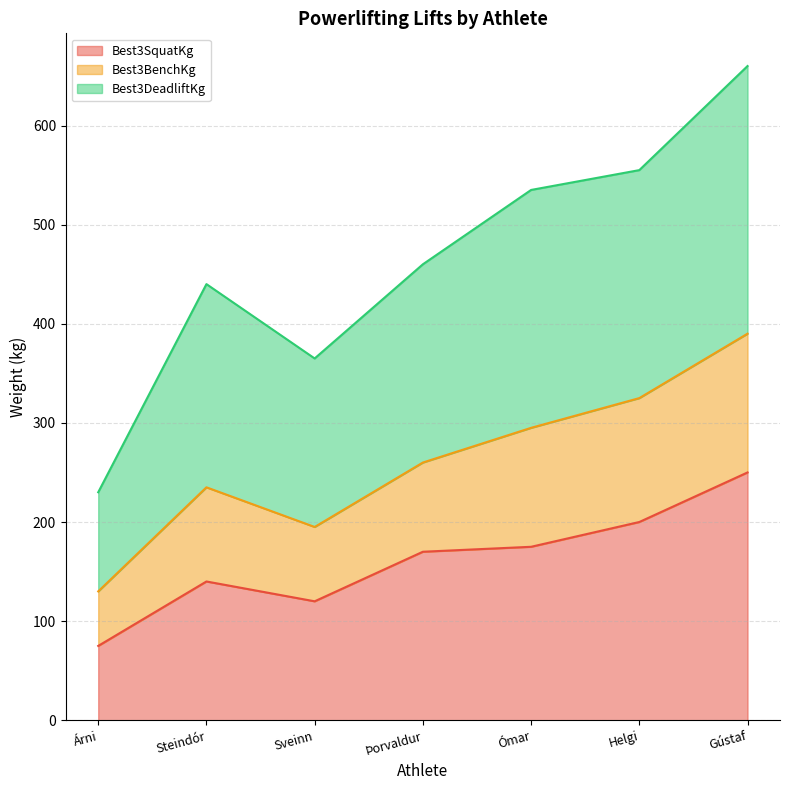

What is the total value across all series at Sveinn?

365